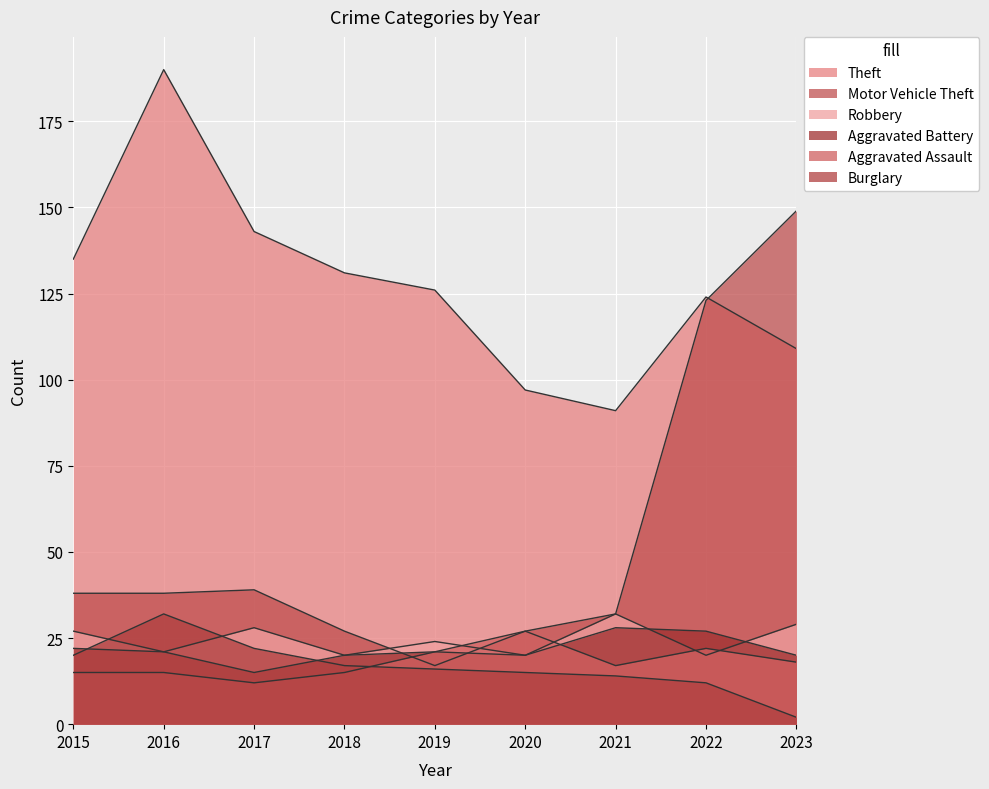

How many data points does each series have?

9